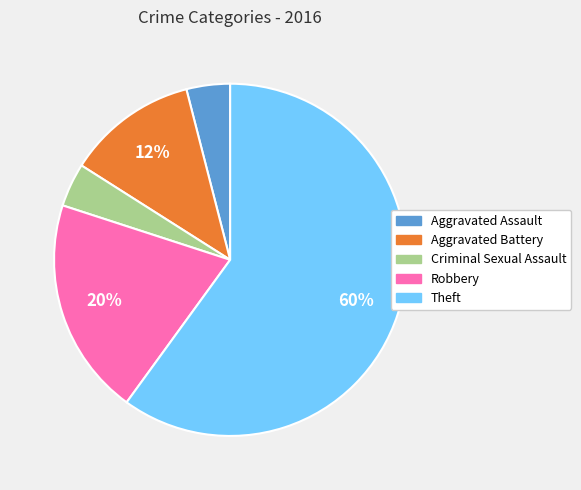

What percentage is the Theft slice, to the nearest percent?

60%